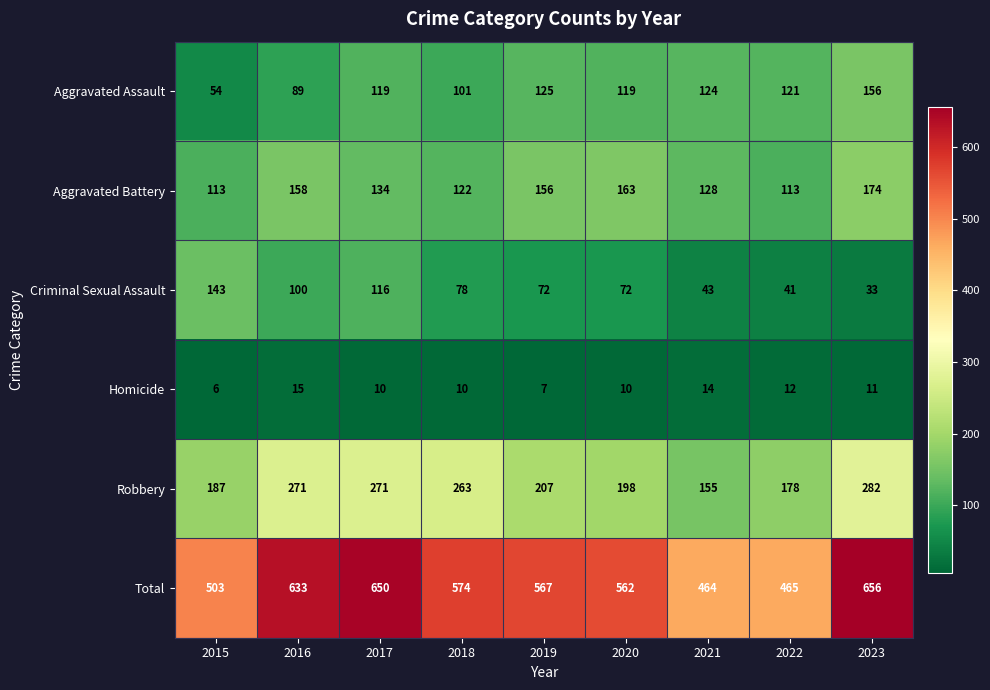

True or false: Criminal Sexual Assault has a value of 100 at 2016.

True